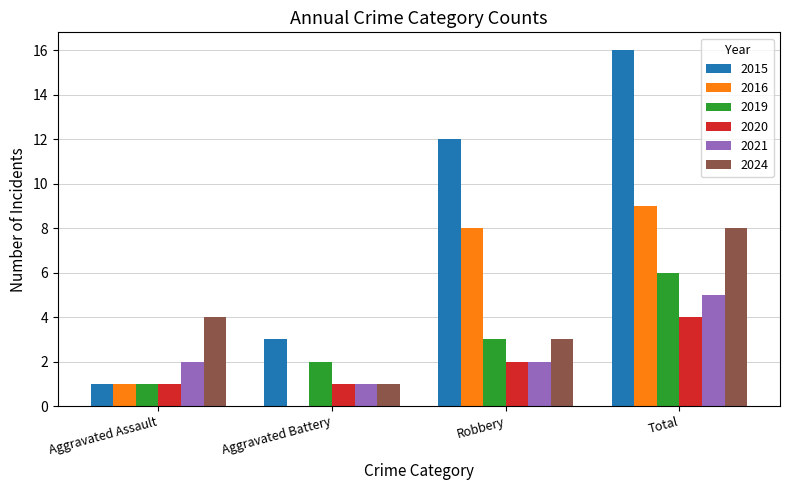

Which series changed the most between Aggravated Battery and Total?

2015